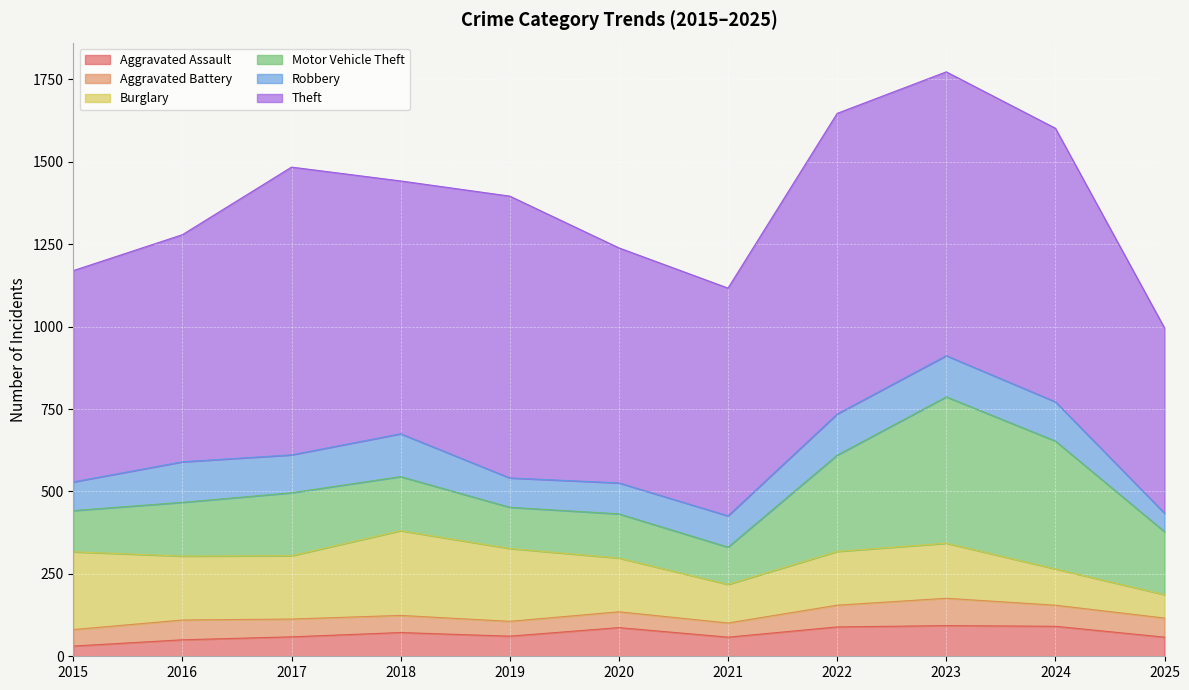

Is it true that Theft equals 255 at 2015?

False